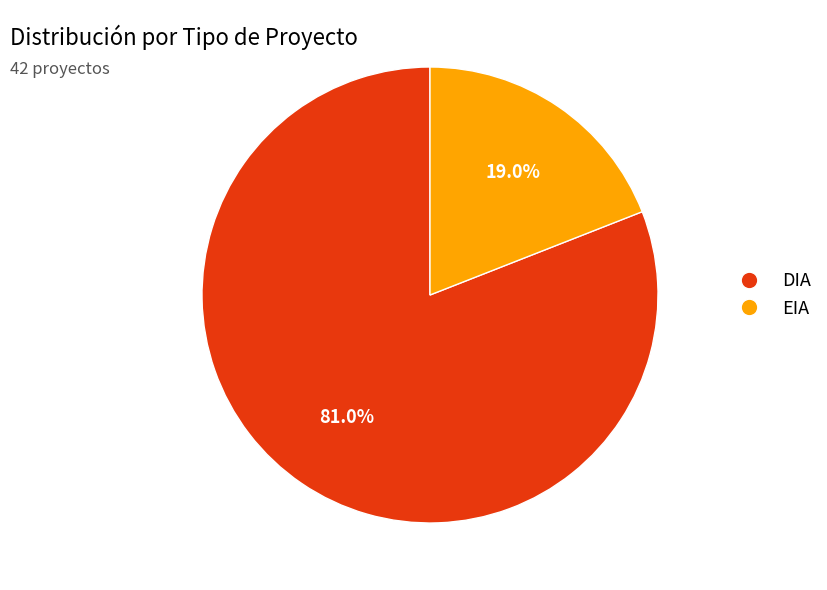

Count the number of slices in the pie.

2